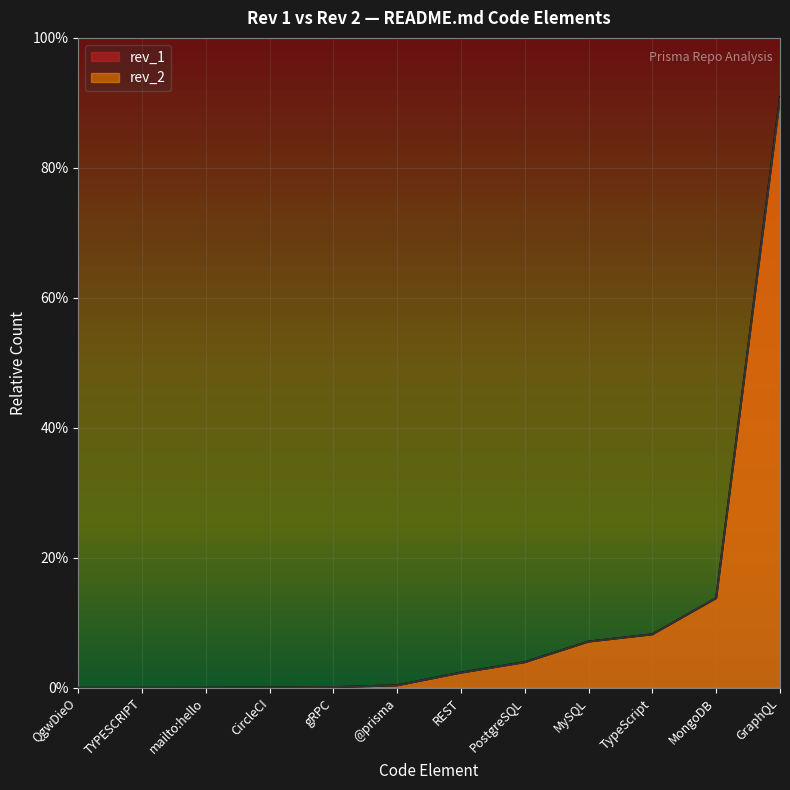

Count the number of data series in this chart.

2